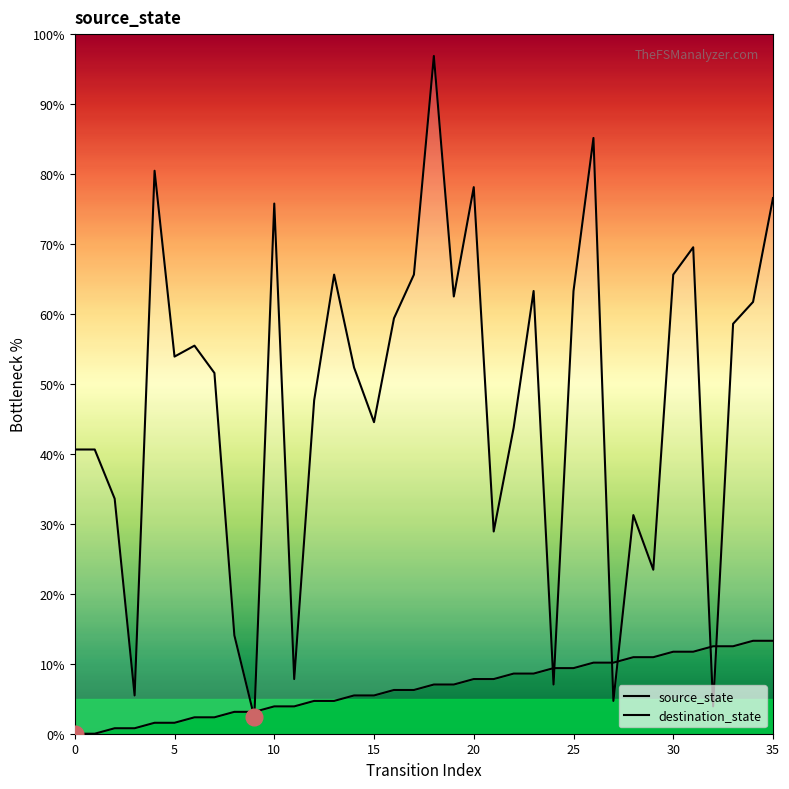

How many series are shown in this chart?

2